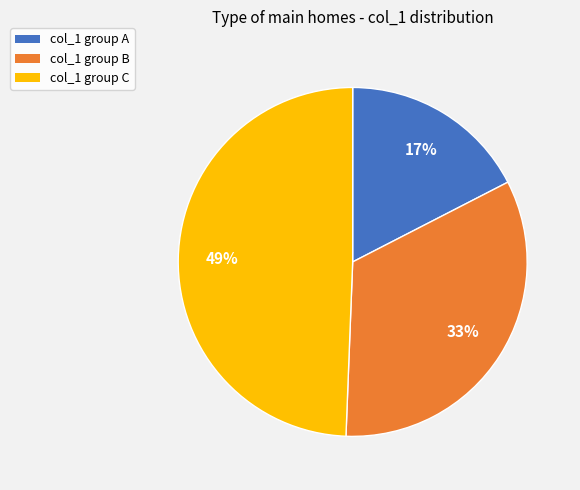

What is the ratio of the value at col_1 group B to the value at col_1 group C?

0.7